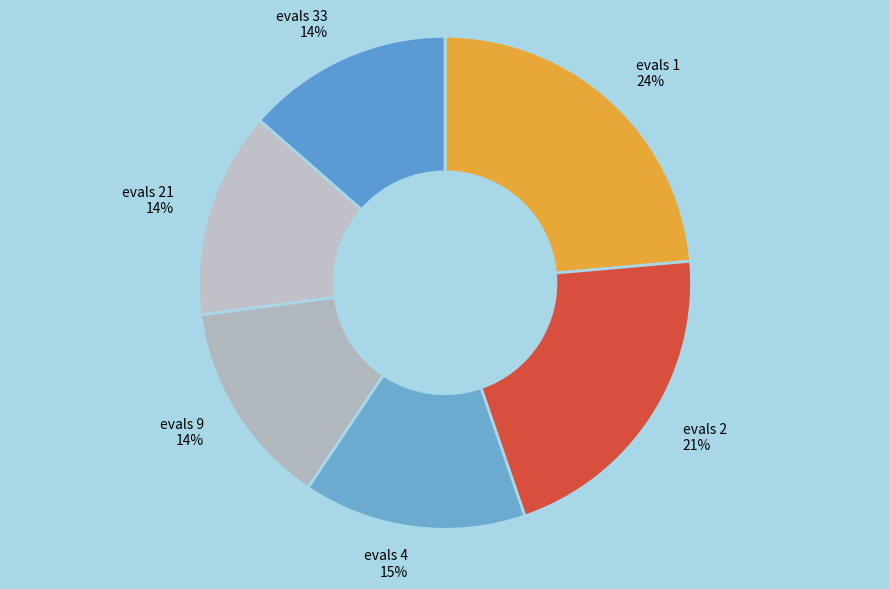

What percentage is the evals 21 14% slice, to the nearest percent?

14%